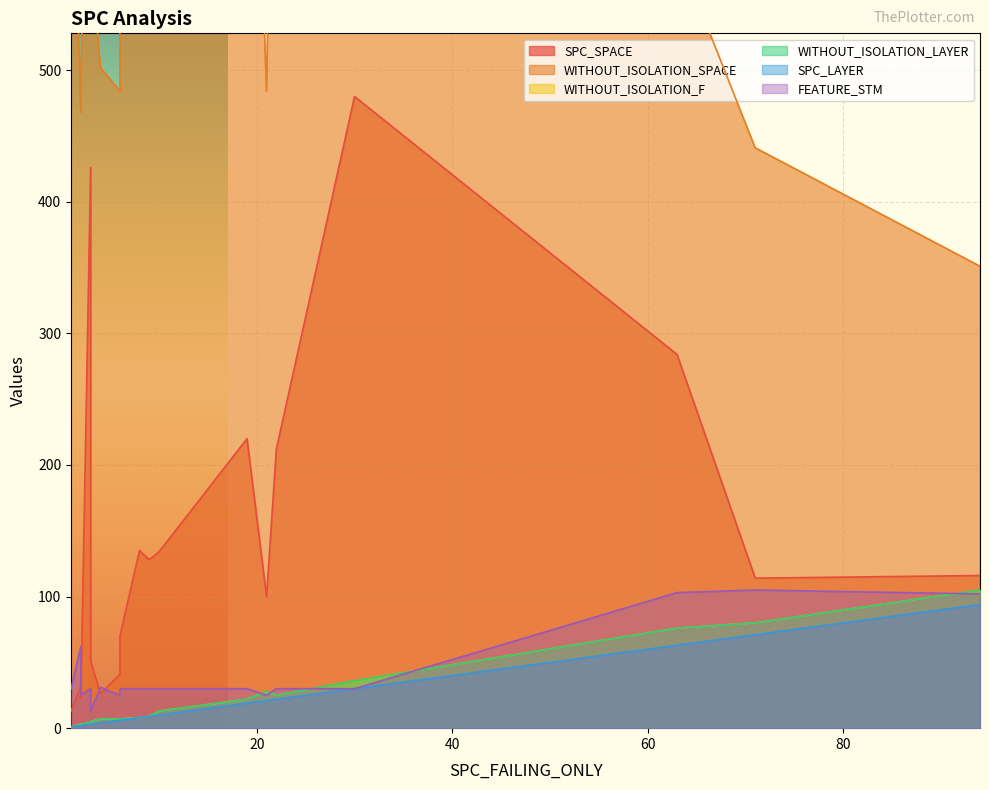

How many lines are shown in the chart?

6